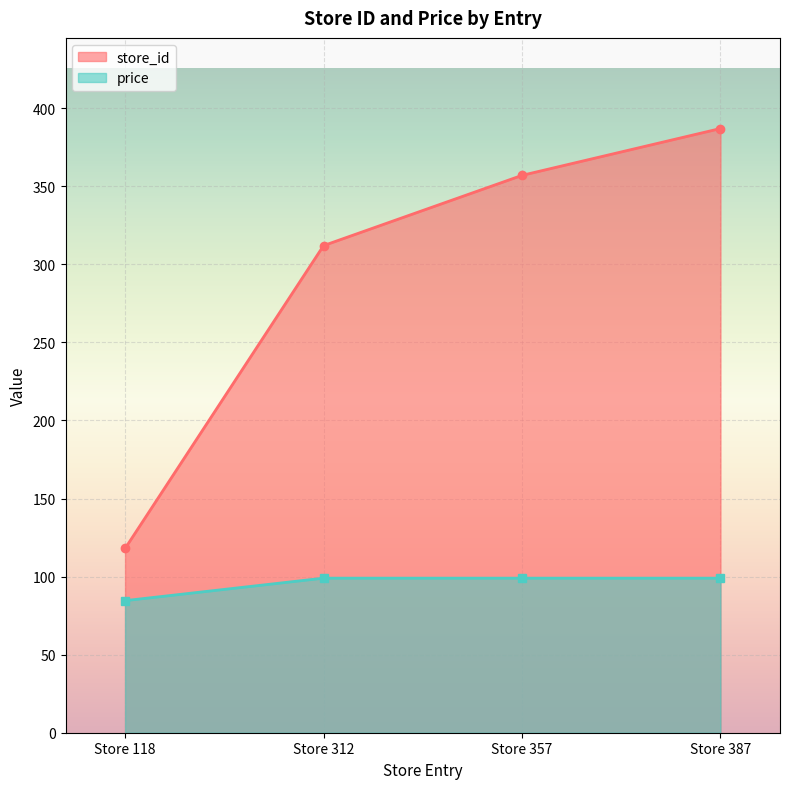

The value of price at Store 357 is 99.0. True or false?

True